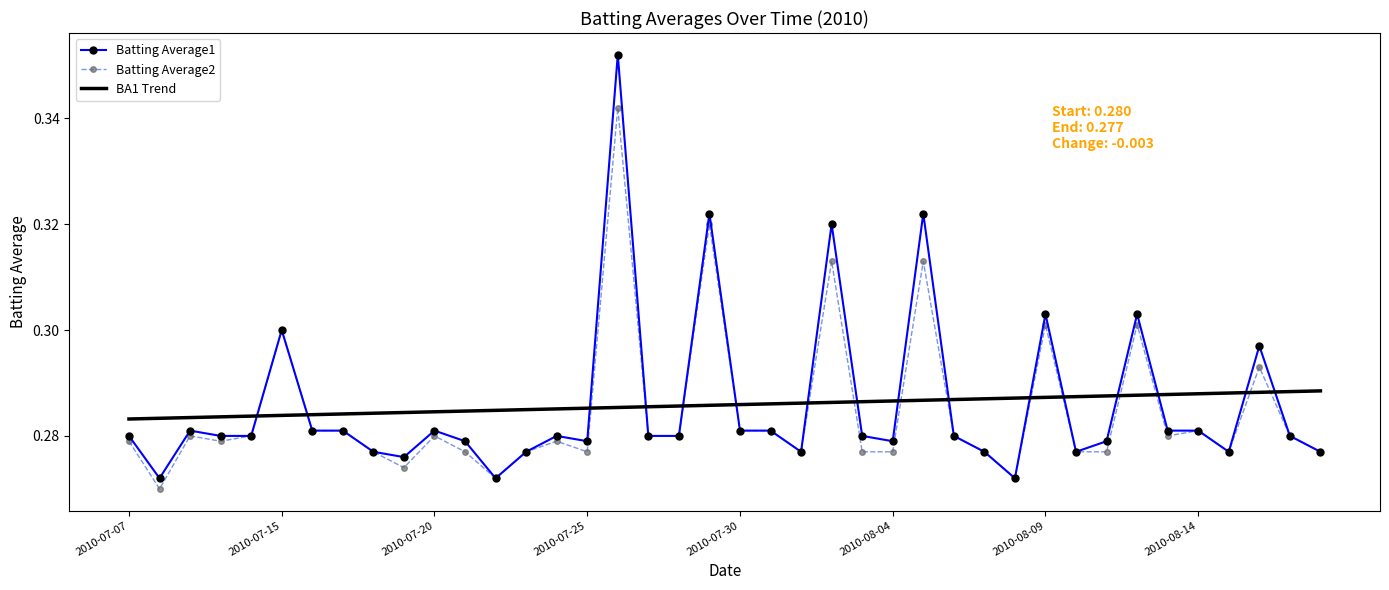

Which series has the largest range (max minus min)?

Batting Average1